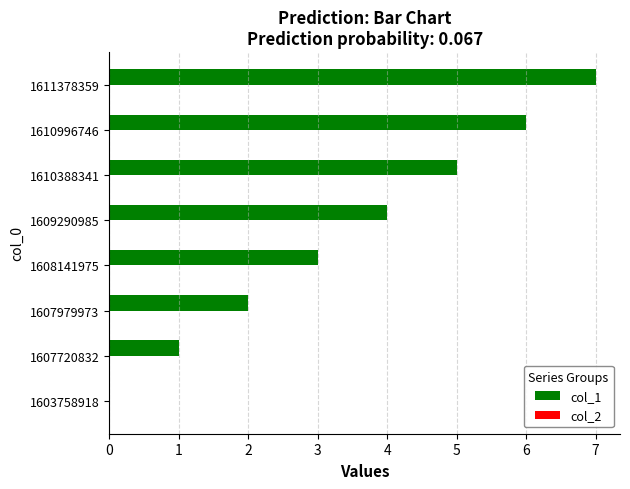

At which category does the chart reach its peak across all series?

1611378359